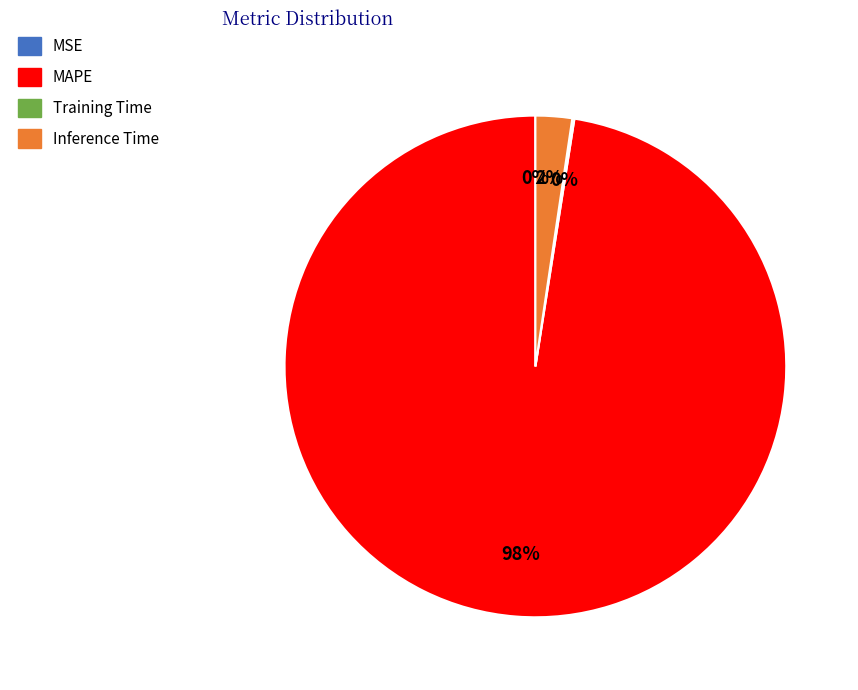

To the nearest percent, what is the average slice percentage?

25%